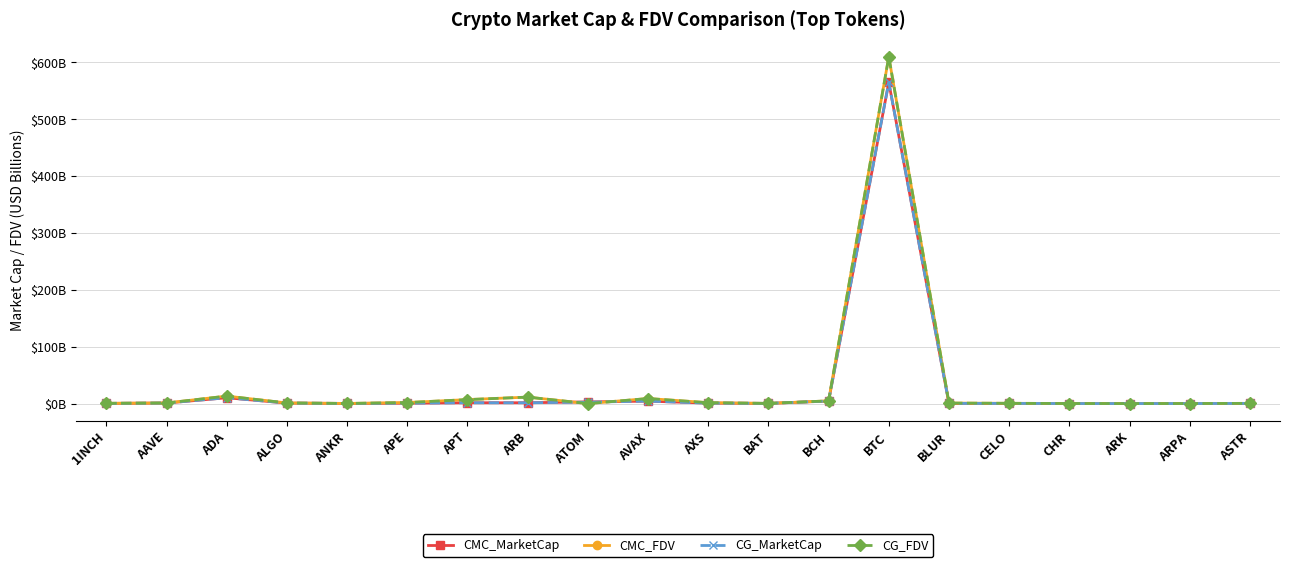

What is the label of the 18th point from the right?

ADA